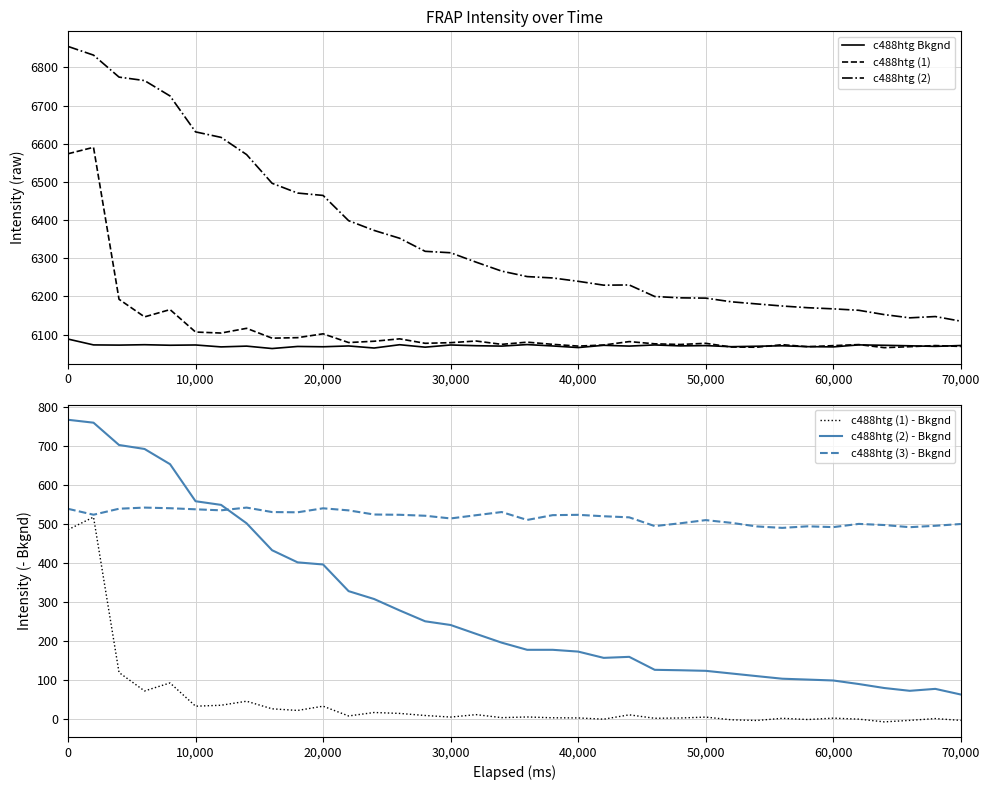

The value of c488htg Bkgnd at 70,000 is 2742.1. True or false?

False